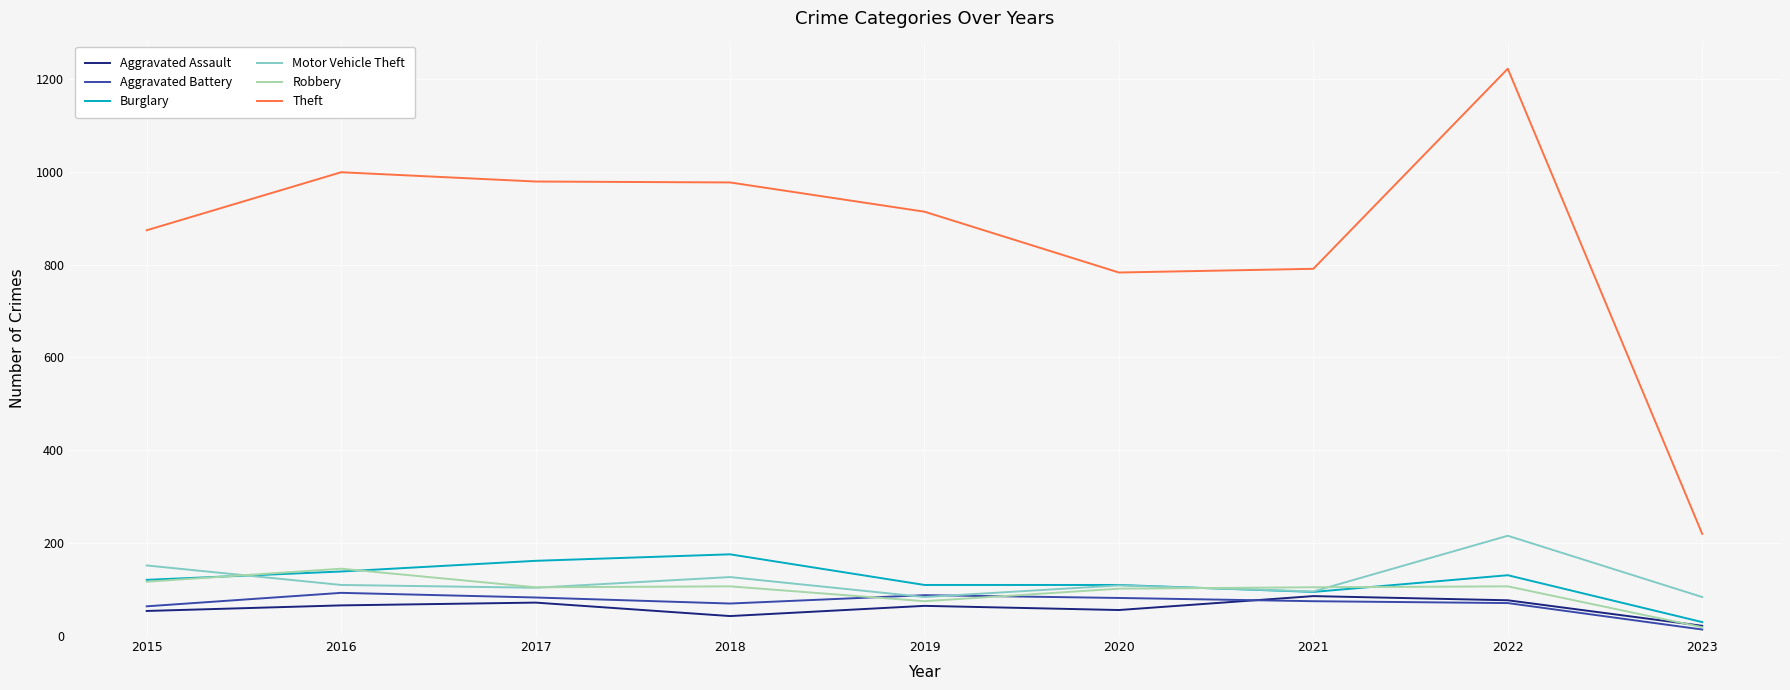

Which category has the lowest value in the Robbery series?

2023